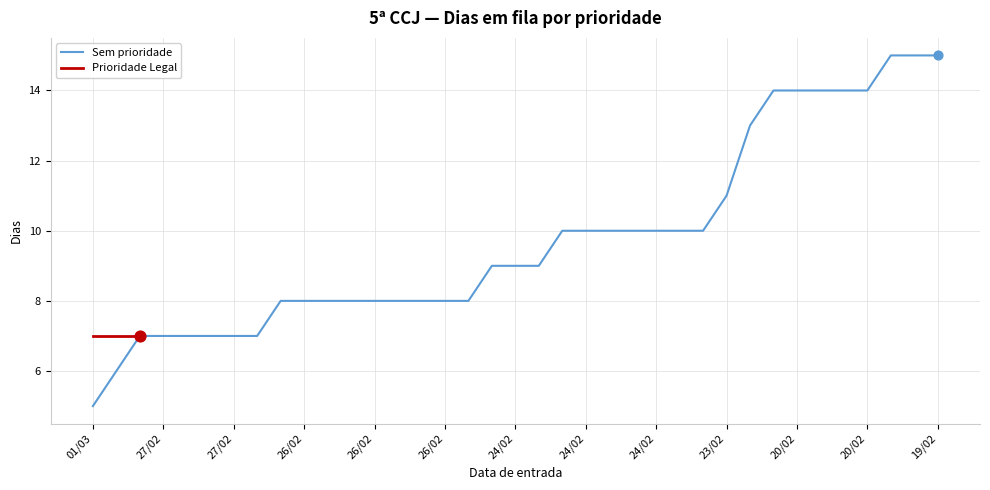

Which has a higher value, 14 or 20/02?

14